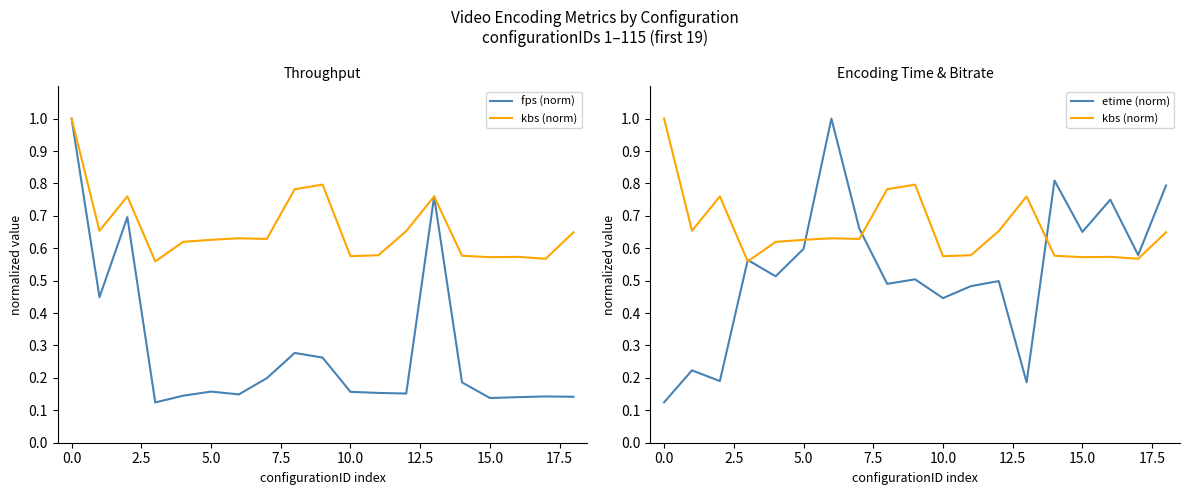

Reading right to left, what are all the values shown in this chart?

fps (norm): 0.1	0.1	0.1	0.1	0.2	0.8	0.2	0.2	0.2	0.3	0.3	0.2	0.1	0.2	0.1	0.1	0.7	0.4	1.0
kbs (norm): 0.6	0.6	0.6	0.6	0.6	0.8	0.7	0.6	0.6	0.8	0.8	0.6	0.6	0.6	0.6	0.6	0.8	0.7	1.0
etime (norm): 0.8	0.6	0.7	0.7	0.8	0.2	0.5	0.5	0.4	0.5	0.5	0.7	1.0	0.6	0.5	0.6	0.2	0.2	0.1